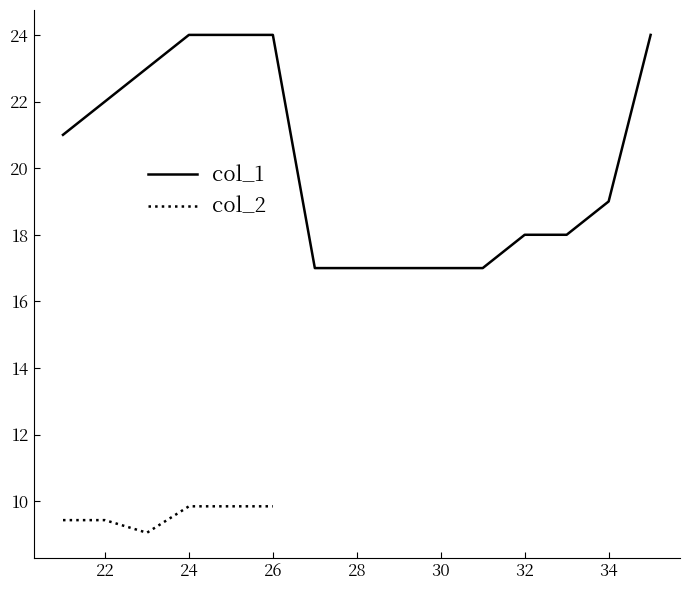

What is the ratio of the value at 29 to the value at 25?

0.7